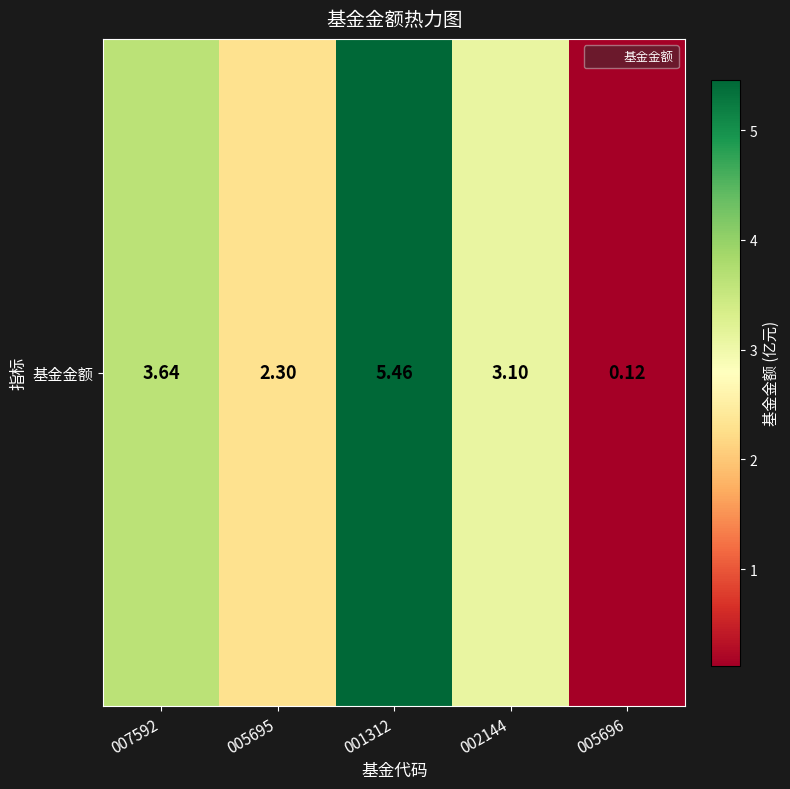

What is the greatest value displayed?

5.5